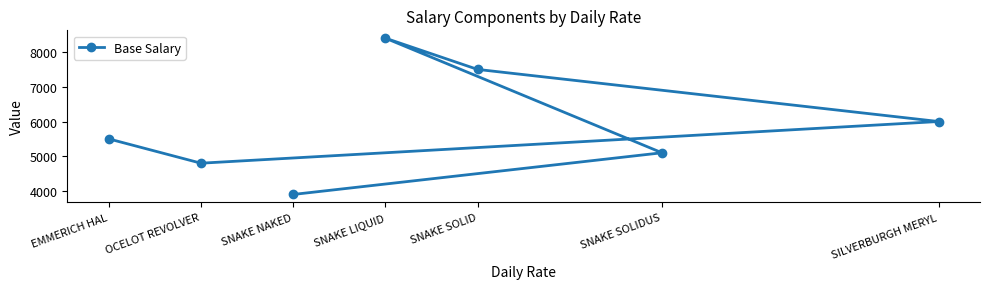

What is the difference between the values at SNAKE LIQUID and EMMERICH HAL?

2900